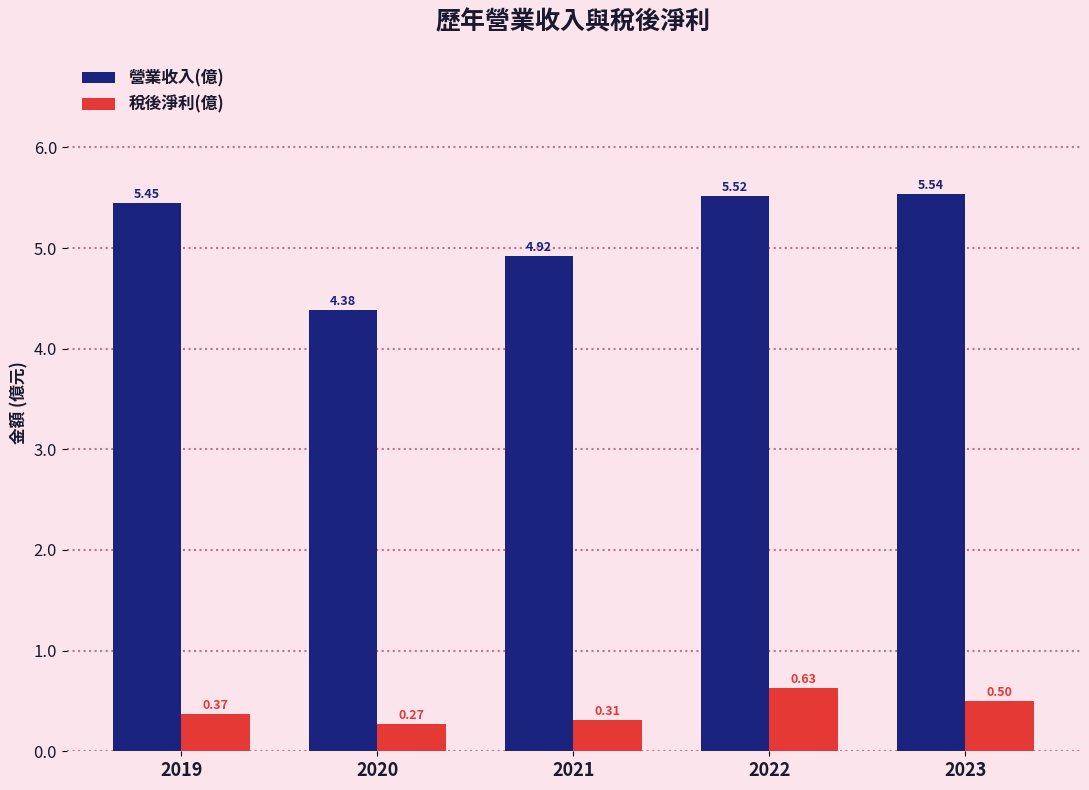

What is the total value across all series at 2019?

5.8